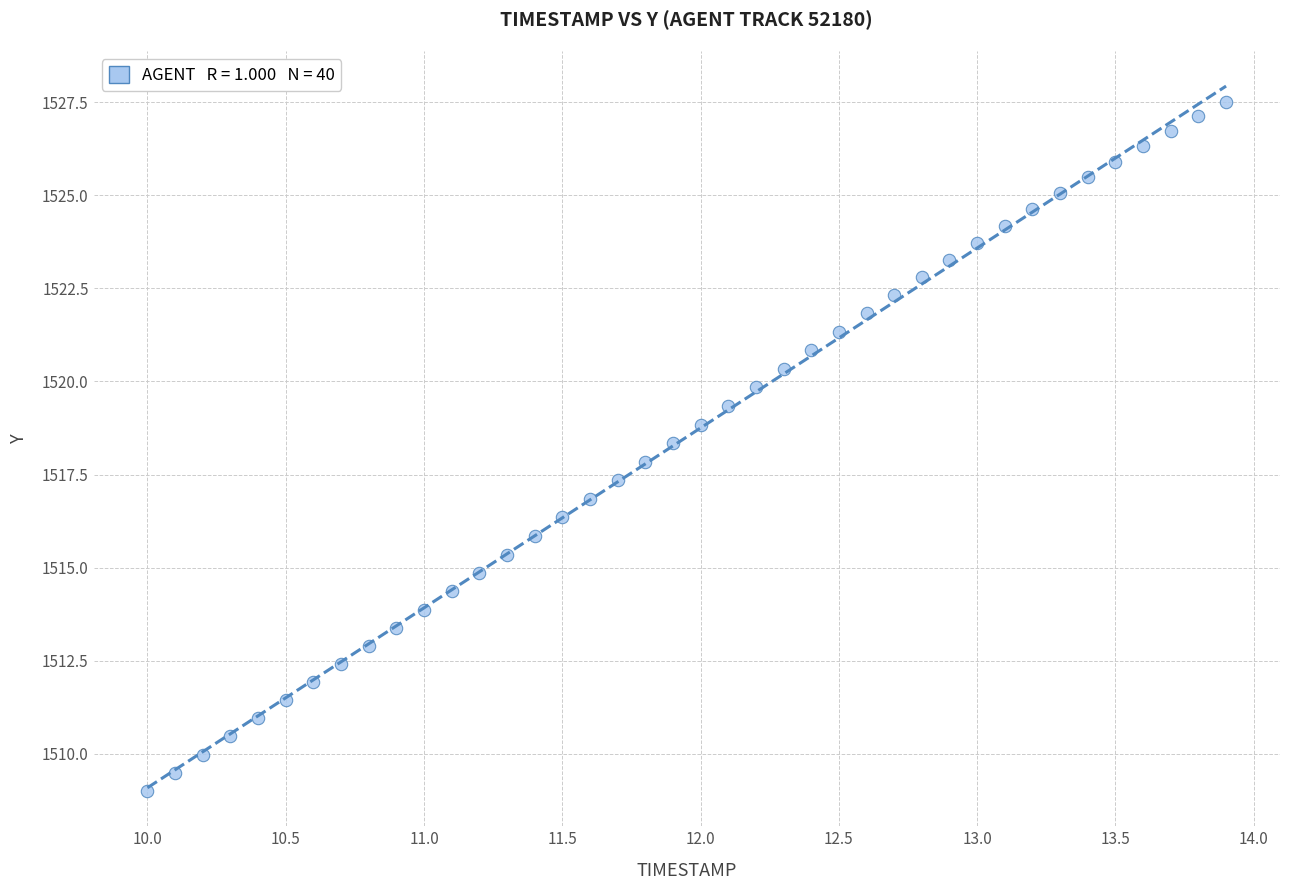

What is the range of X values (max minus min)?

3.9